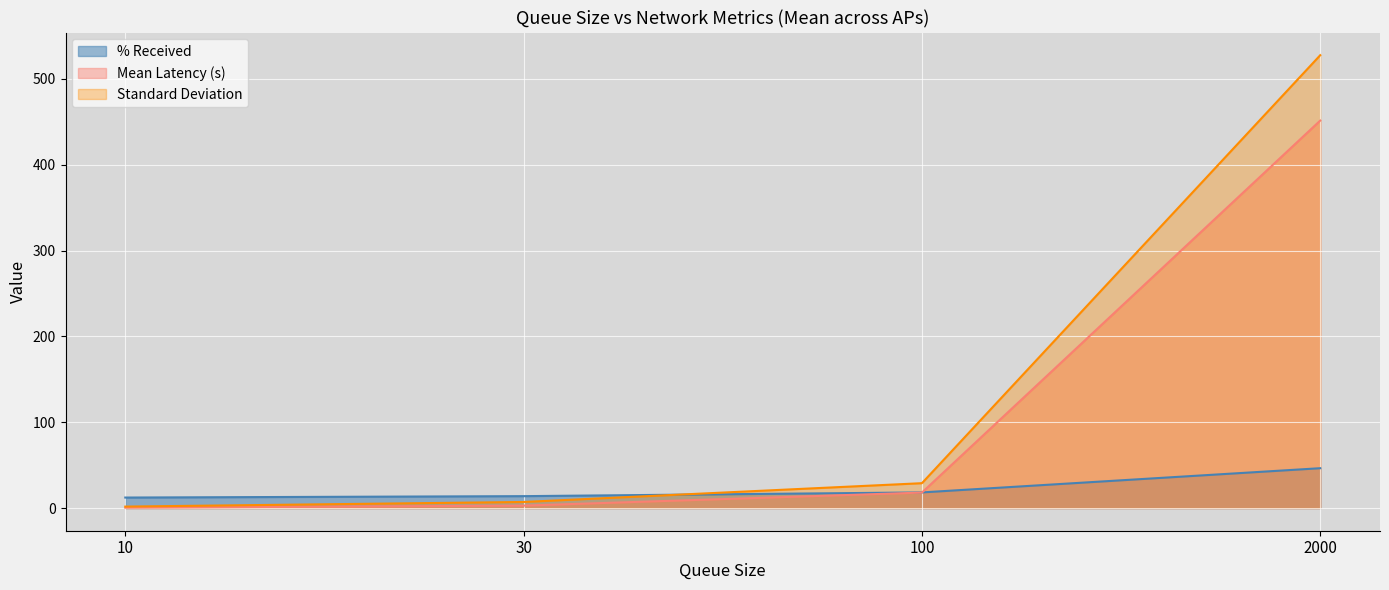

True or false: % Received has more than 2 interior local peaks.

False